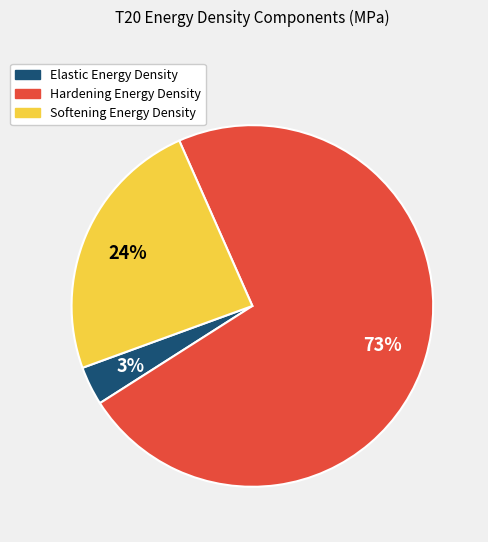

To the nearest percent, what is the average slice percentage?

33%